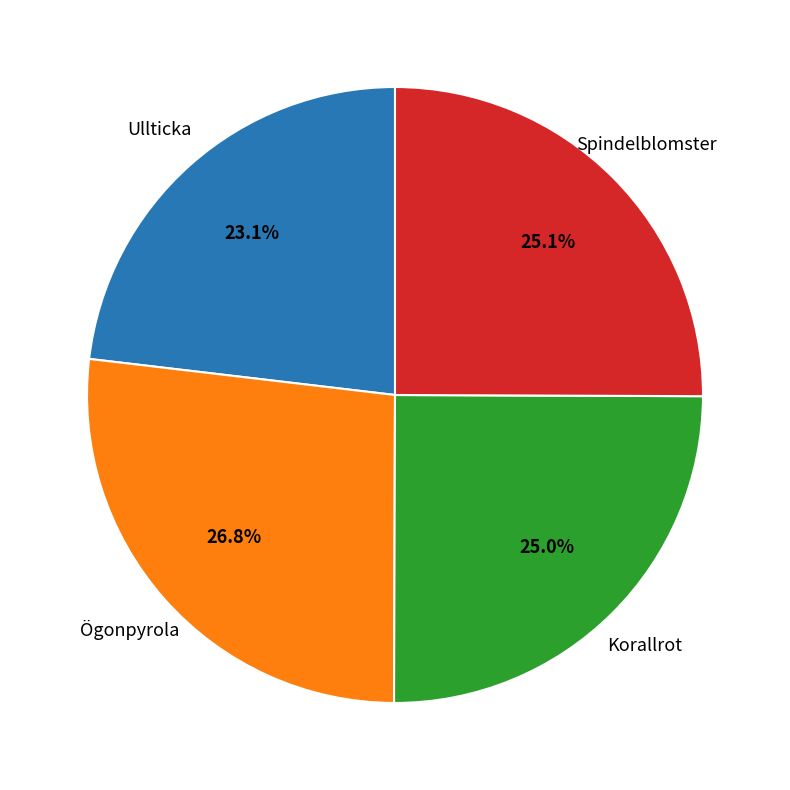

Does any single category account for the majority?

No